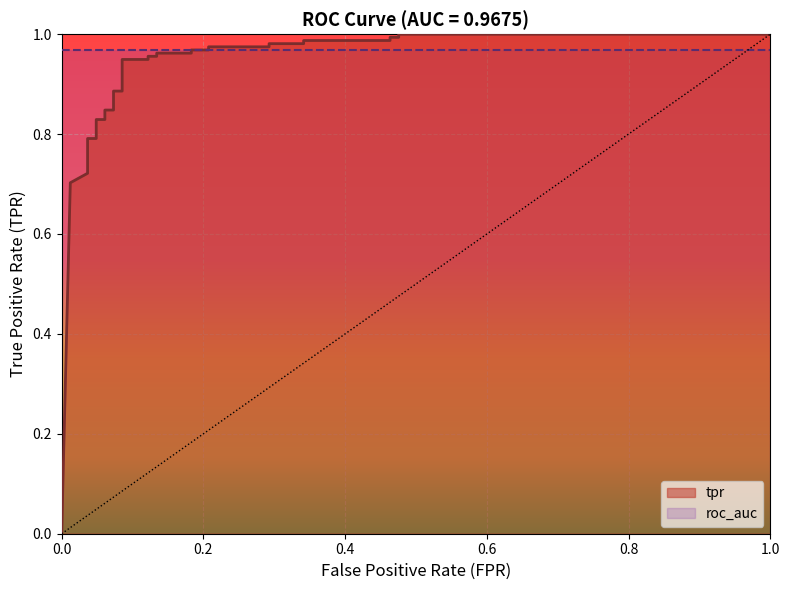

What is the average value?

0.9